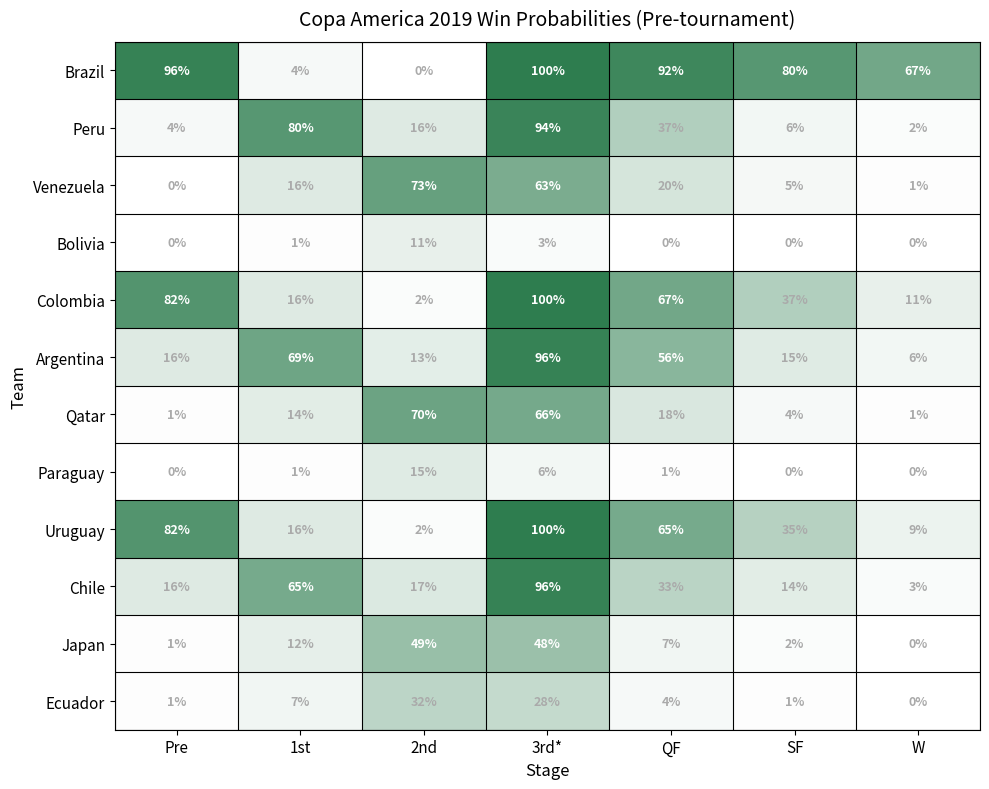

Between 2nd and SF, which series saw the biggest shift?

Brazil